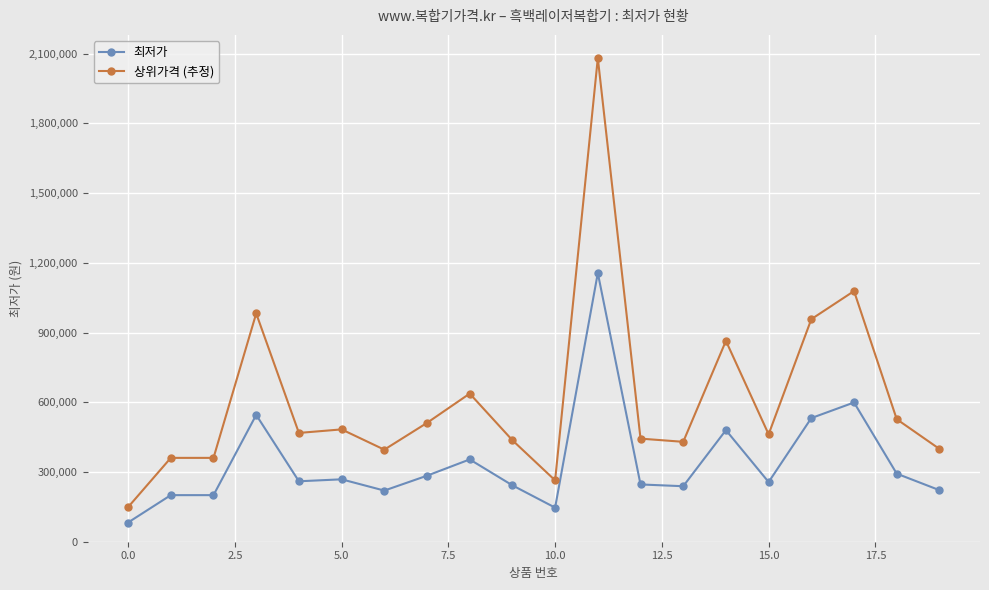

What are all the series names shown in the legend?

최저가, 상위가격 (추정)